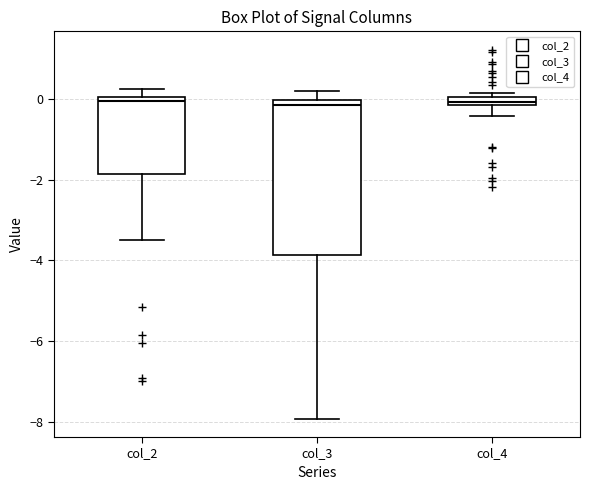

Where is the lower edge of the box for col_3 on the y-axis? The values are not printed on the chart, so give them approximately, as read against the axis.

-3.8